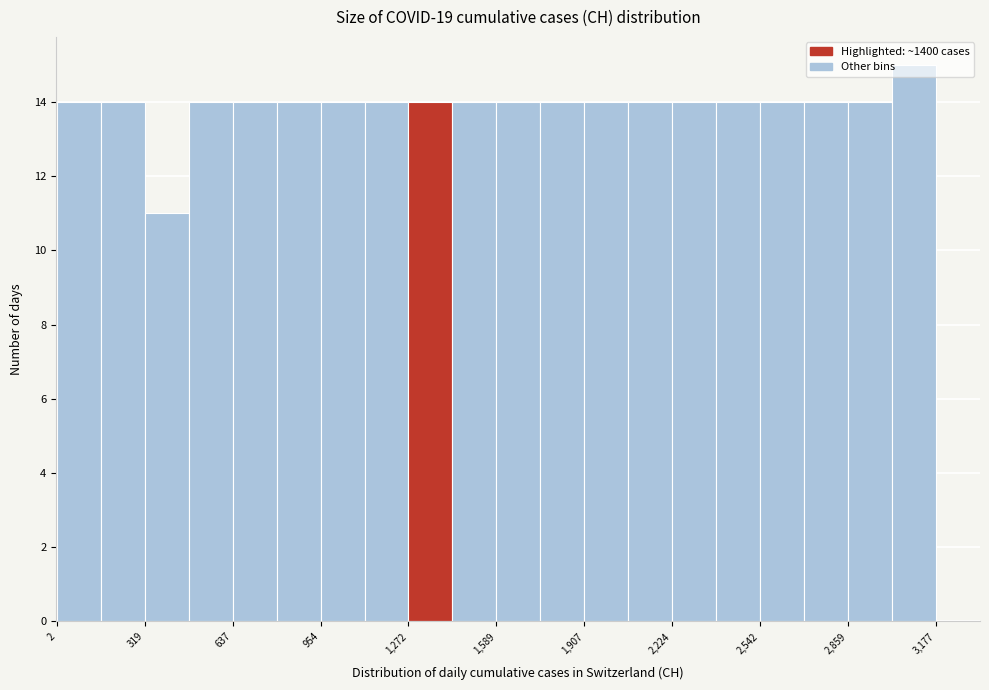

Read against the x-axis, roughly where is the centre of the tallest bar?

3100